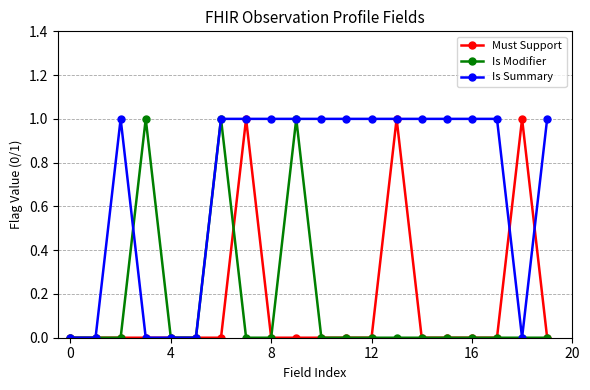

In Must Support, how many points are higher than both neighbors (excluding endpoints)?

3